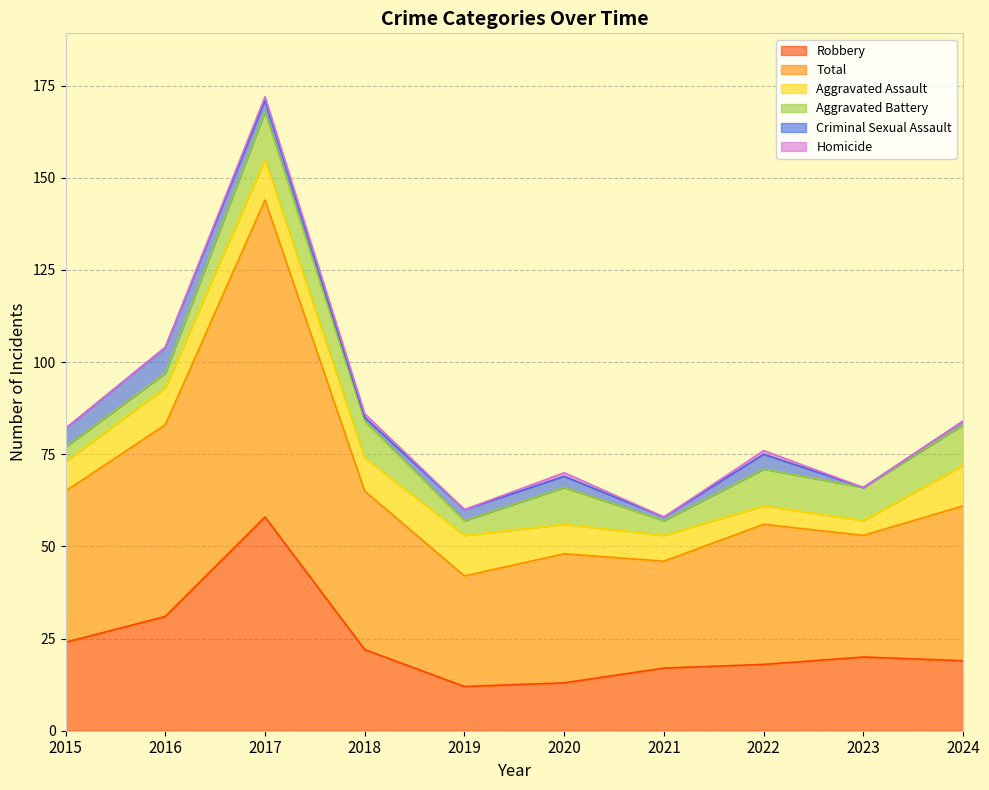

What is the highest value of the Aggravated Assault series?

11